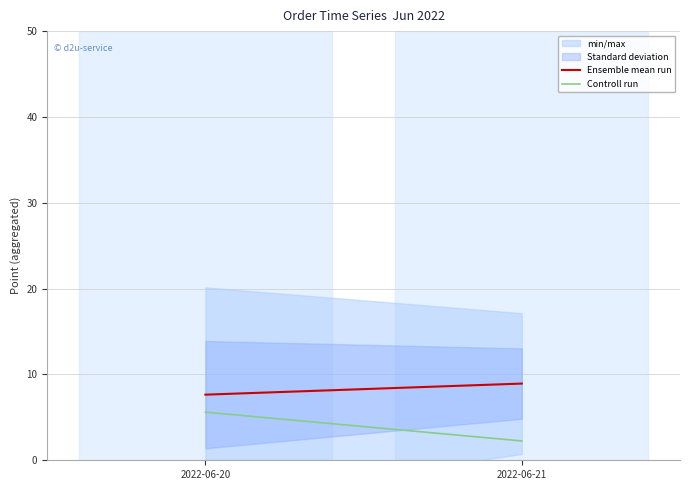

How many values in the Ensemble mean run series exceed 8?

1